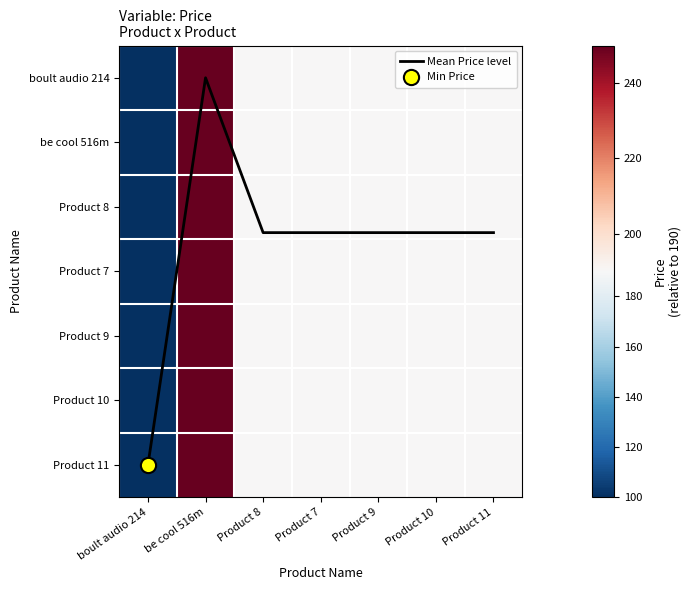

List the labels in order of be cool 516m value, smallest first.

boult audio 214, Product 8, Product 7, Product 9, Product 10, Product 11, be cool 516m